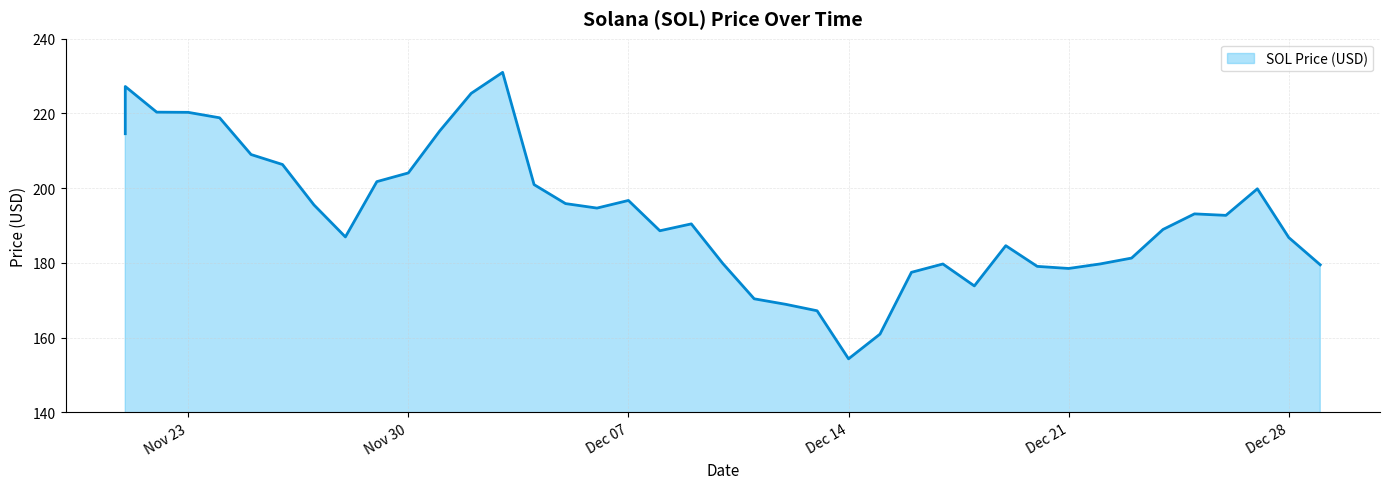

What is the difference between the second highest and second lowest values?

66.3